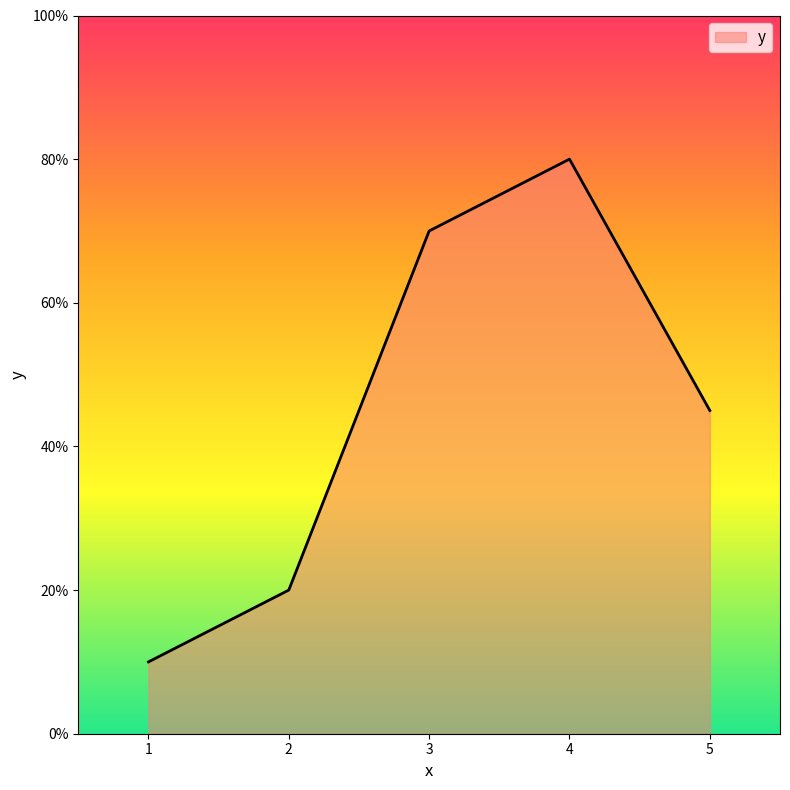

Between 1 and 4, which is larger?

4